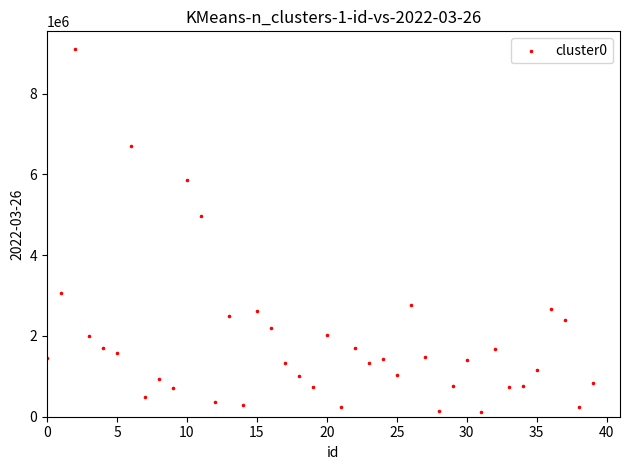

What Y value in the scatter plot is closest to 4604461?

4975996